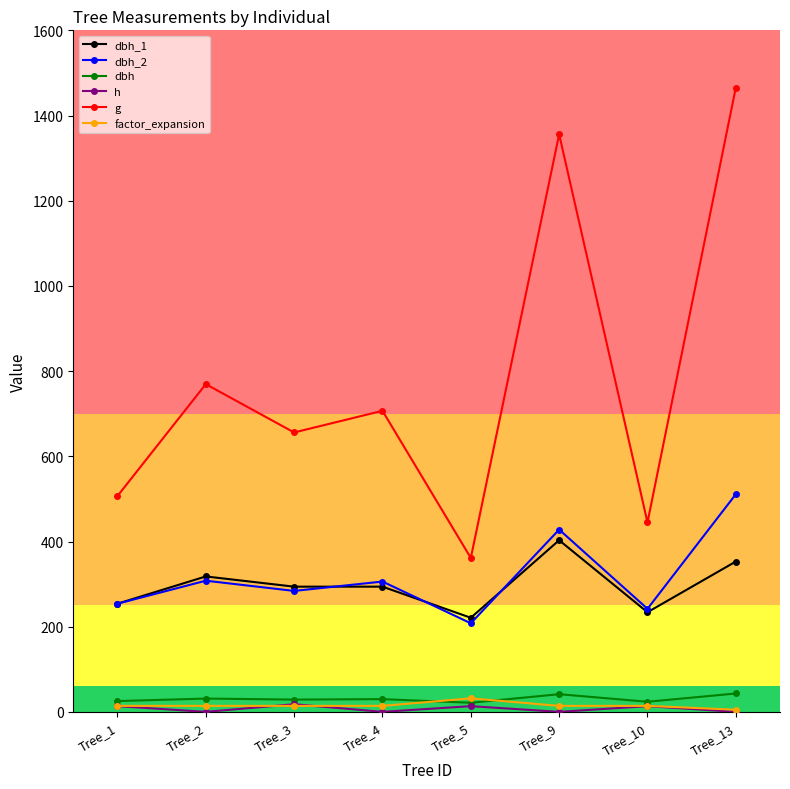

Which category has the lowest value in the dbh_1 series?

Tree_5